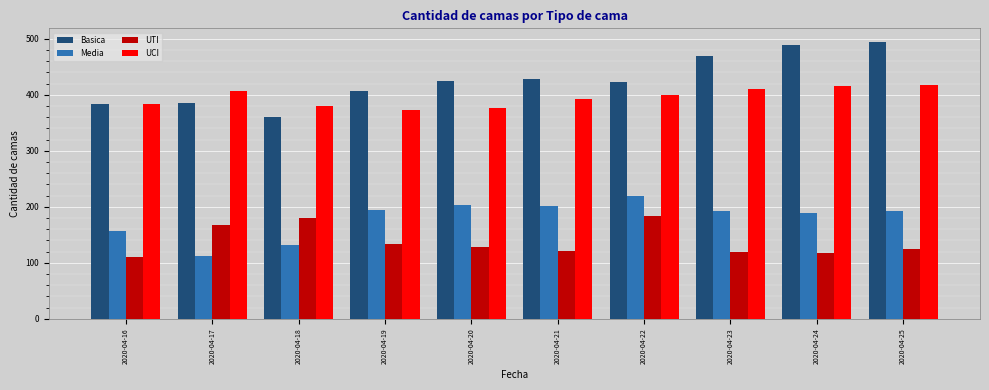

Which series changed the most between 2020-04-17 and 2020-04-18?

UCI